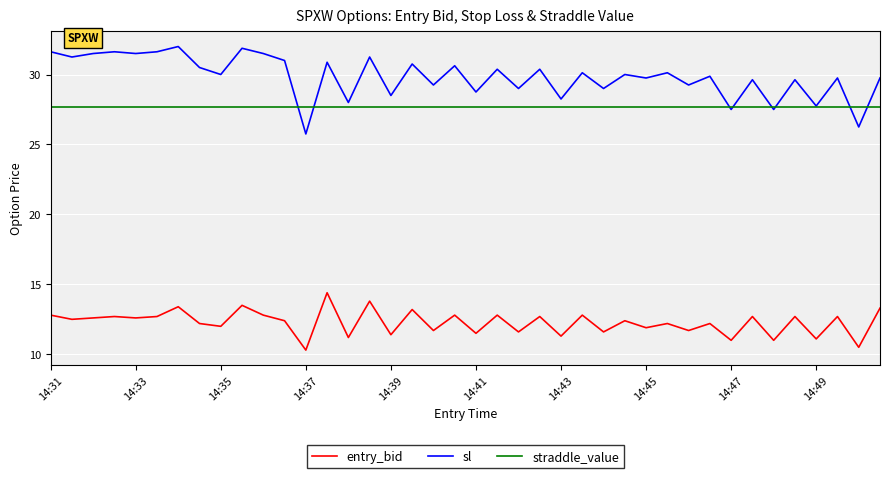

Which series has the largest range (max minus min)?

sl